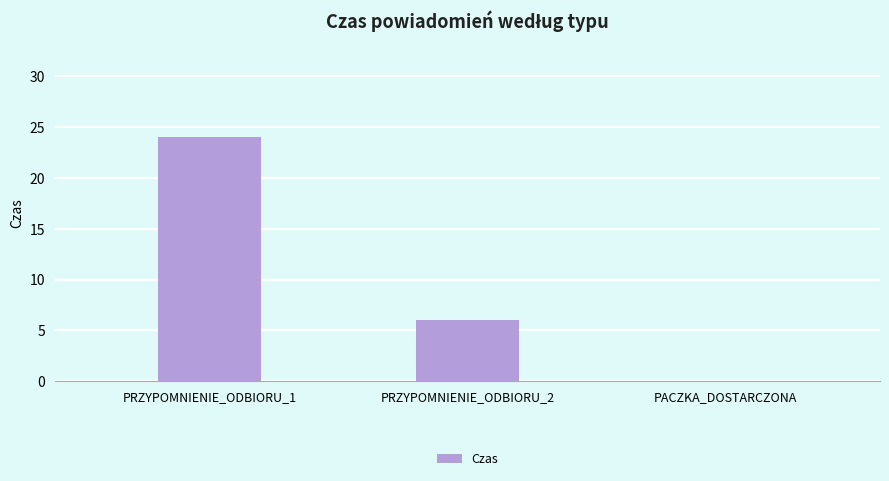

What is the maximum value shown in the chart?

24